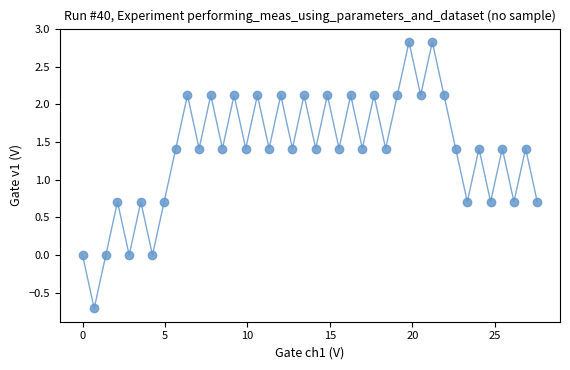

How many interior local valleys (lower than both neighbors) does the data have?

16